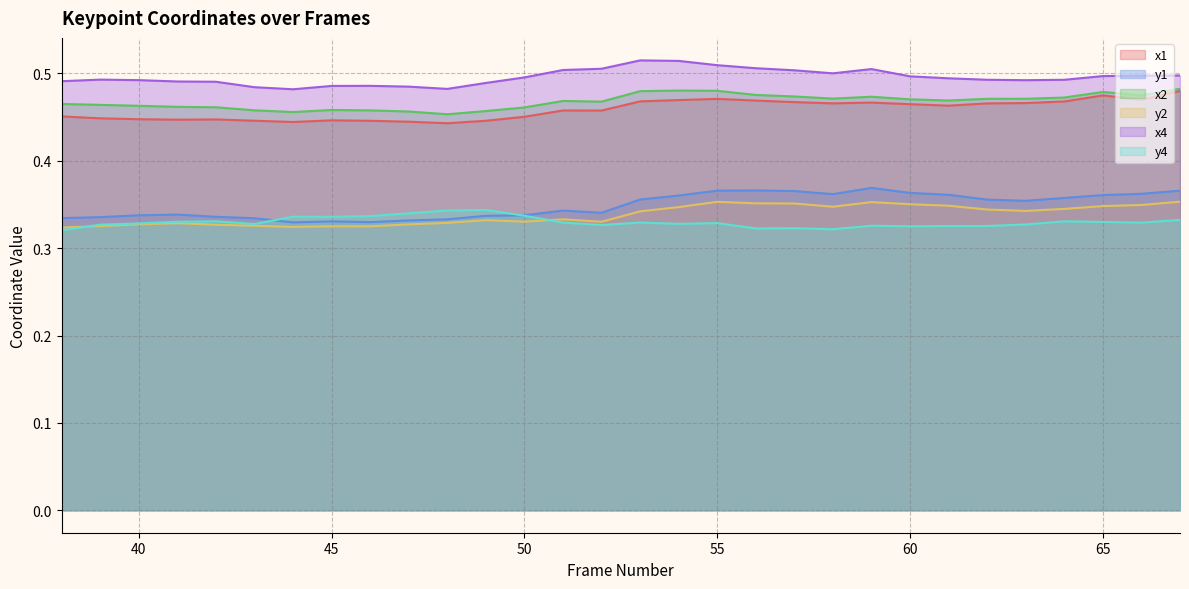

True or false: x2 and y2 cross at least once.

False